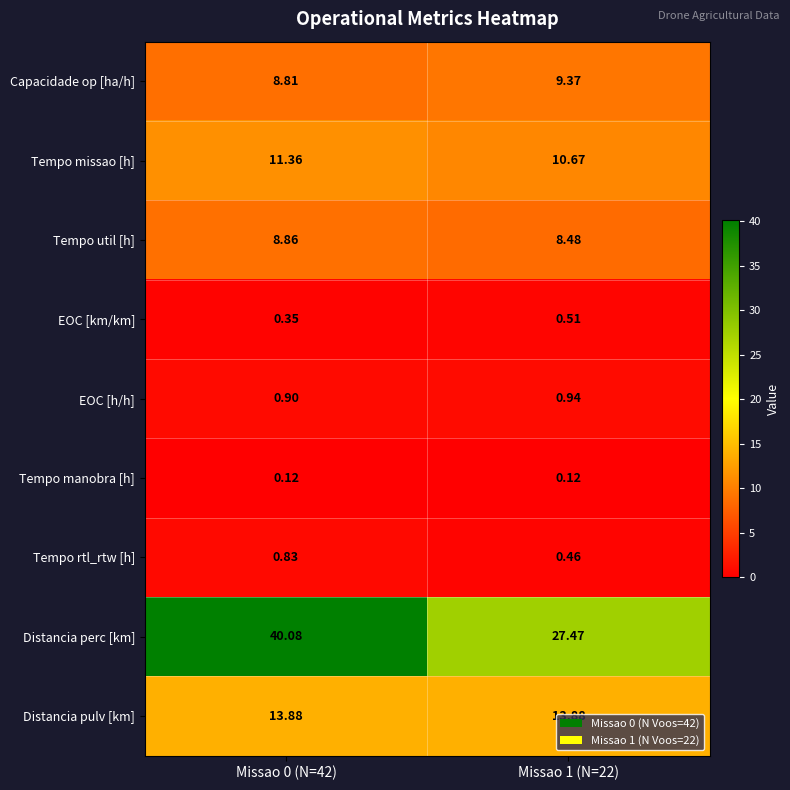

Which series has the largest range (max minus min)?

Distancia perc [km]